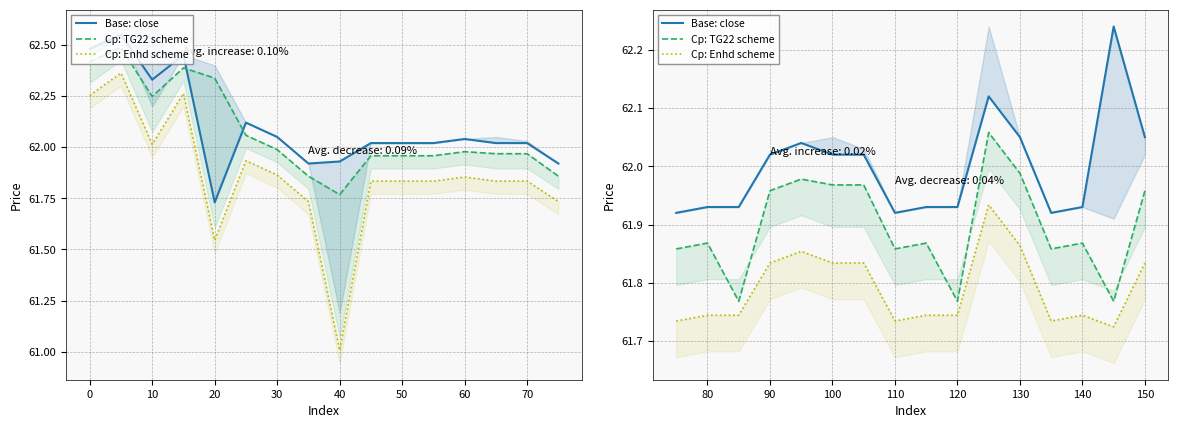

In Base: close, how many points are lower than both neighbors (excluding endpoints)?

2